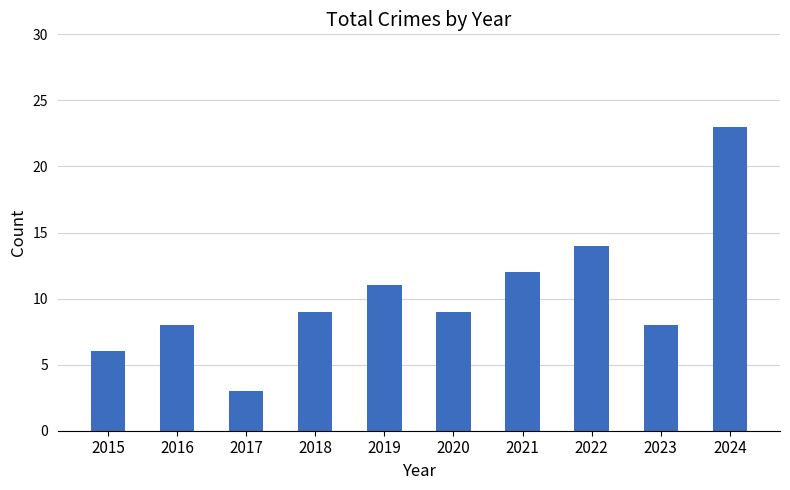

At which category does the chart reach its minimum across all series?

2017